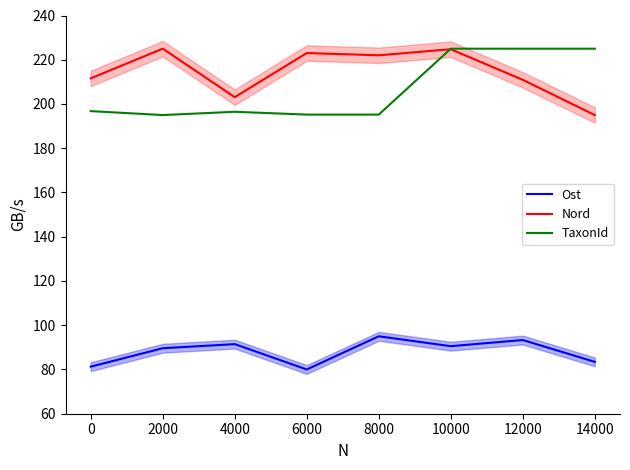

List the labels in order of Nord value, smallest first.

14000, 4000, 12000, 0, 8000, 6000, 10000, 2000